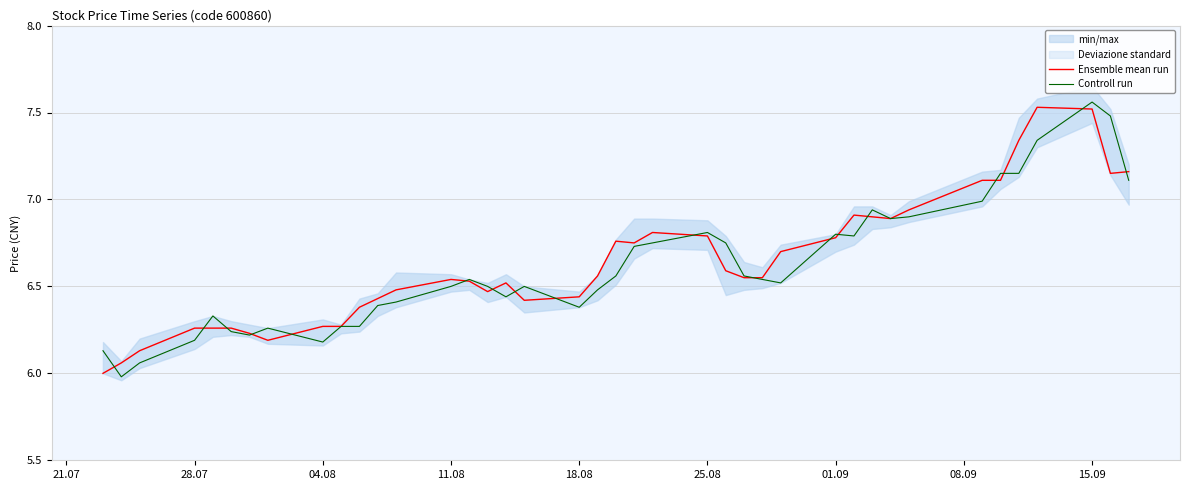

What is the difference between the second highest and minimum values in the Ensemble mean run series?

1.5